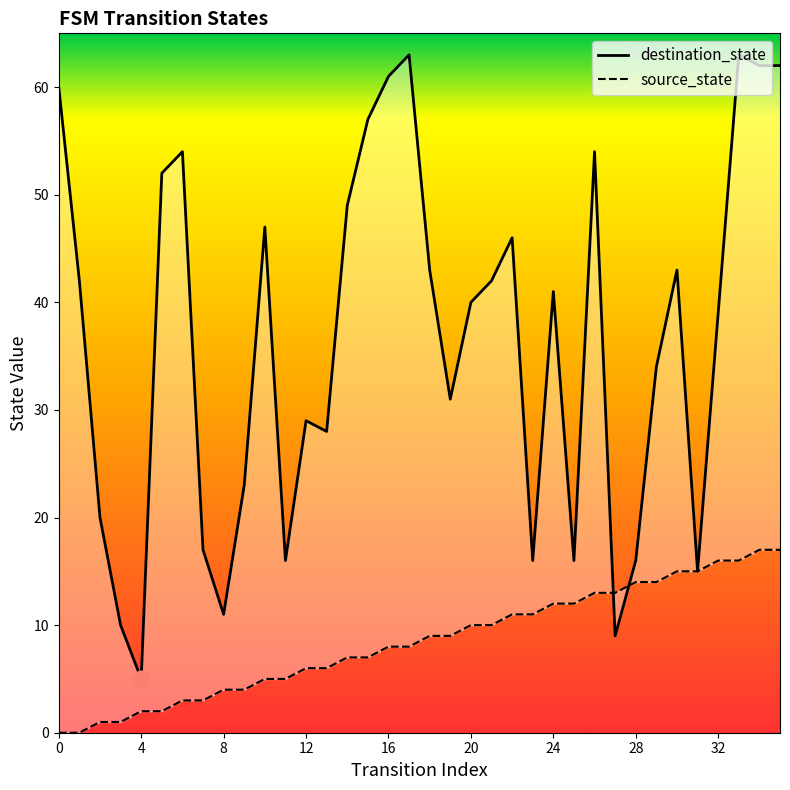

What is the difference between the maximum and second lowest values in the destination_state series?

54